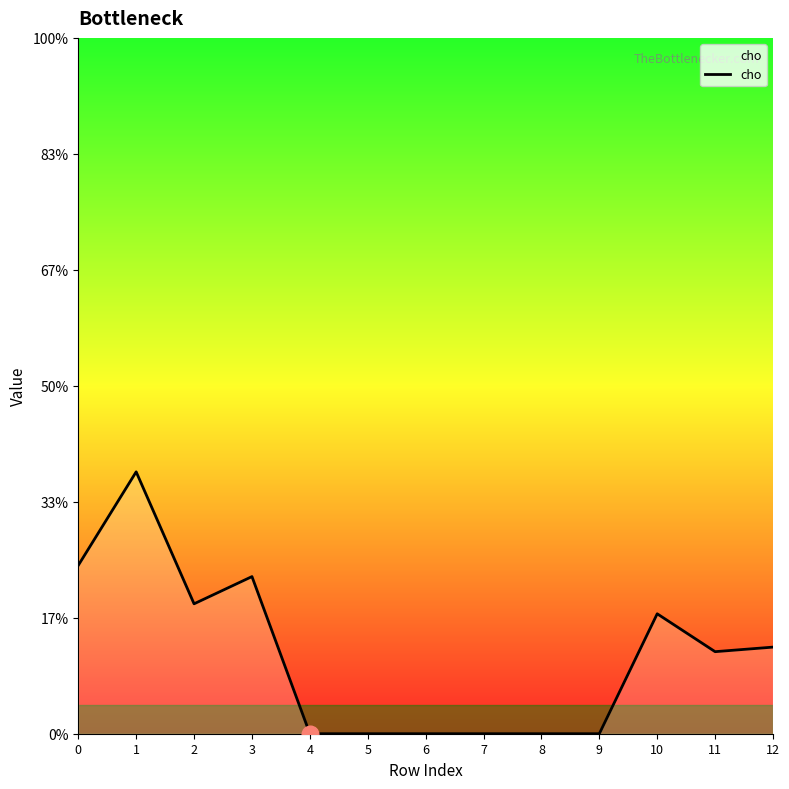

At which label is the value closest to 0?

4